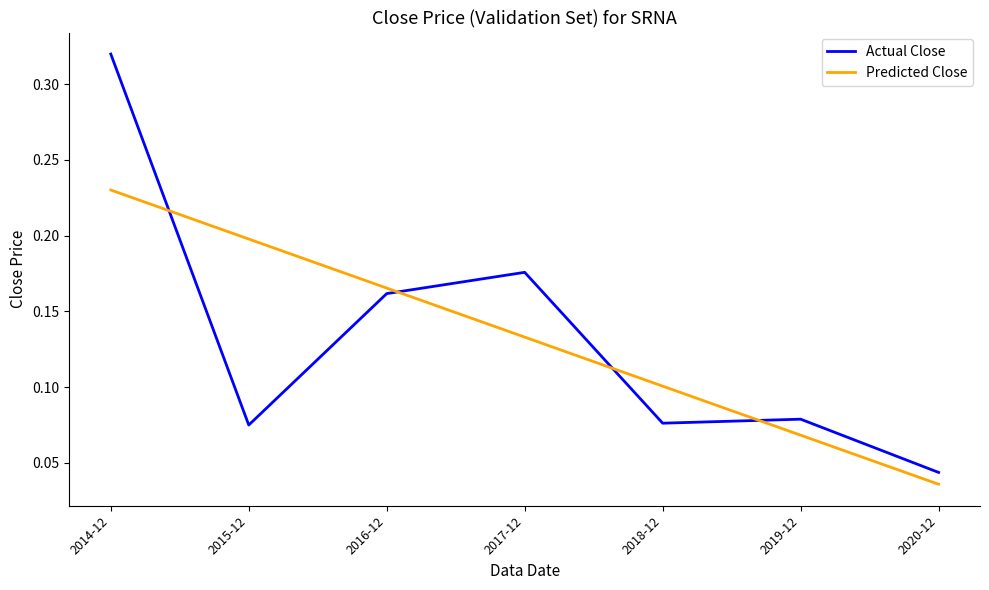

What position from the right is 2014-12?

7